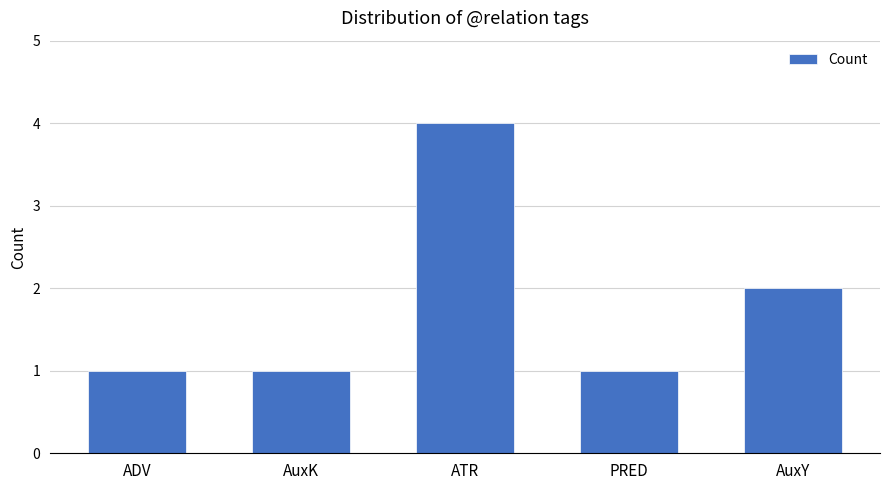

What is the change in value from AuxK to AuxY?

+1